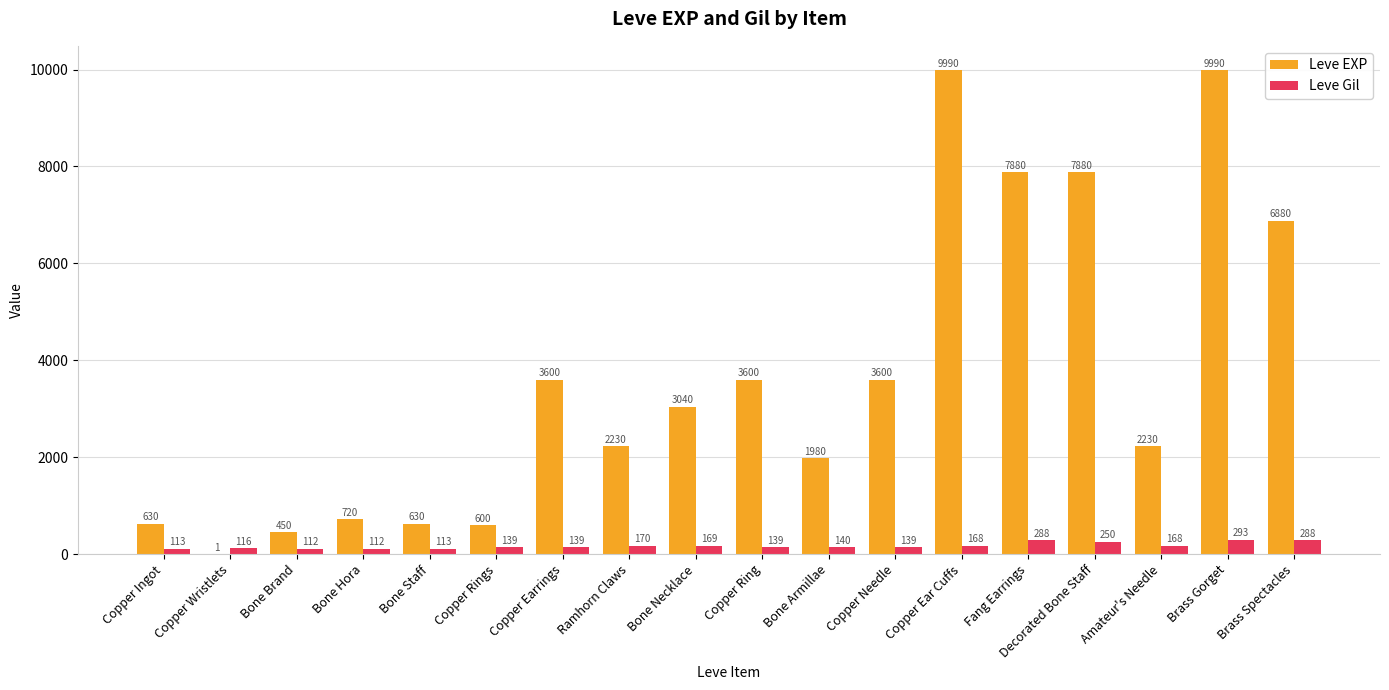

How many data points does each series have?

18